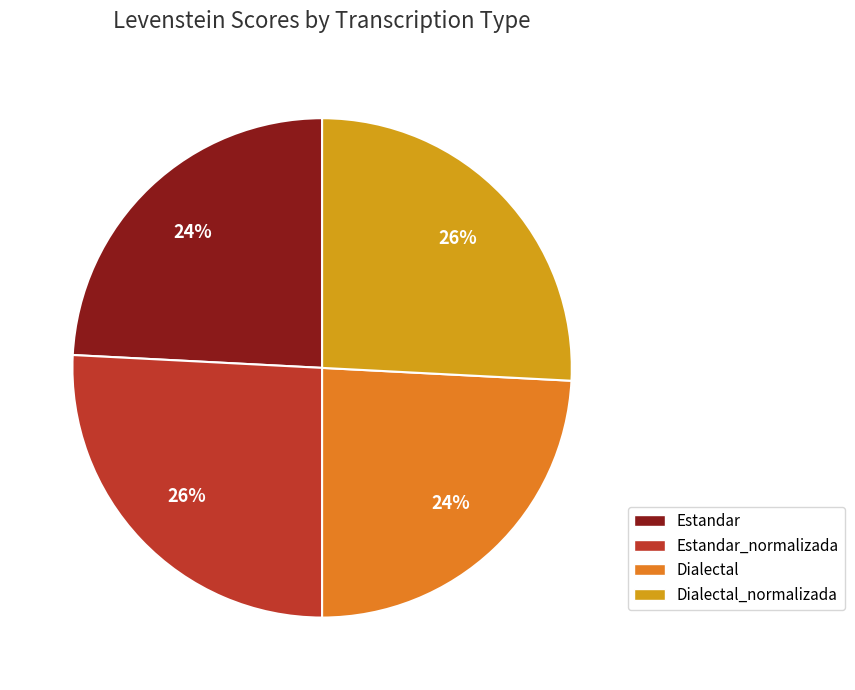

Does Estandar represent more than half of the total?

No